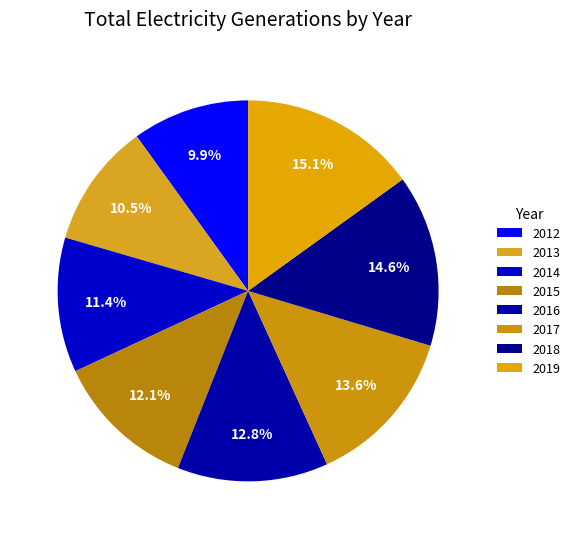

How many segments does this pie chart have?

8